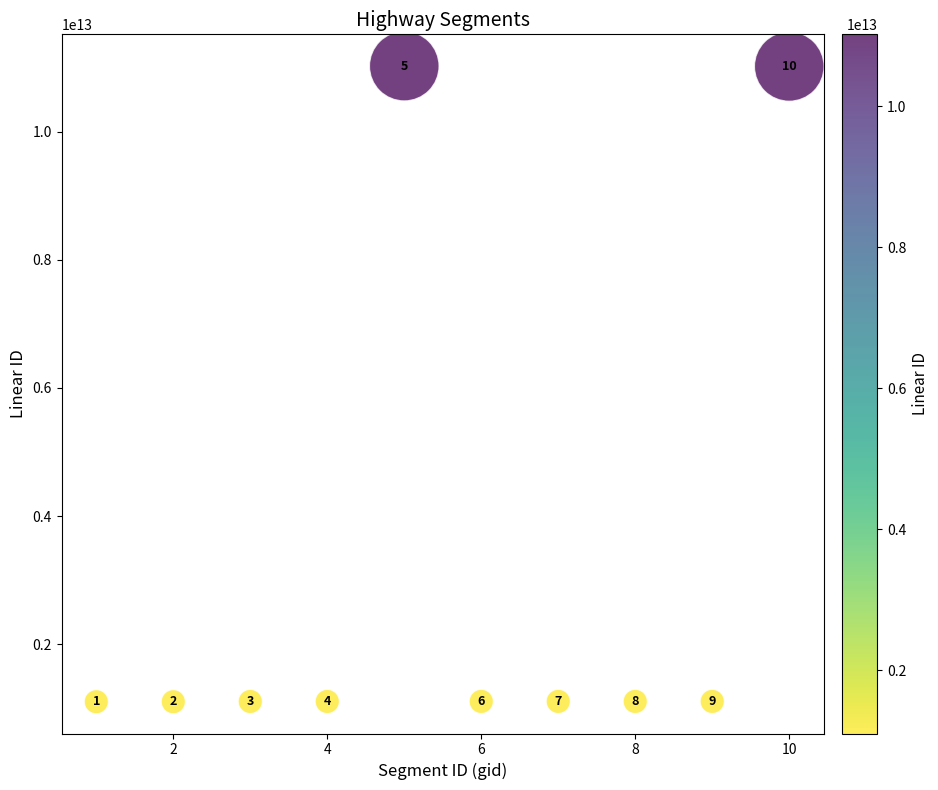

What is the range of X values (max minus min)?

9